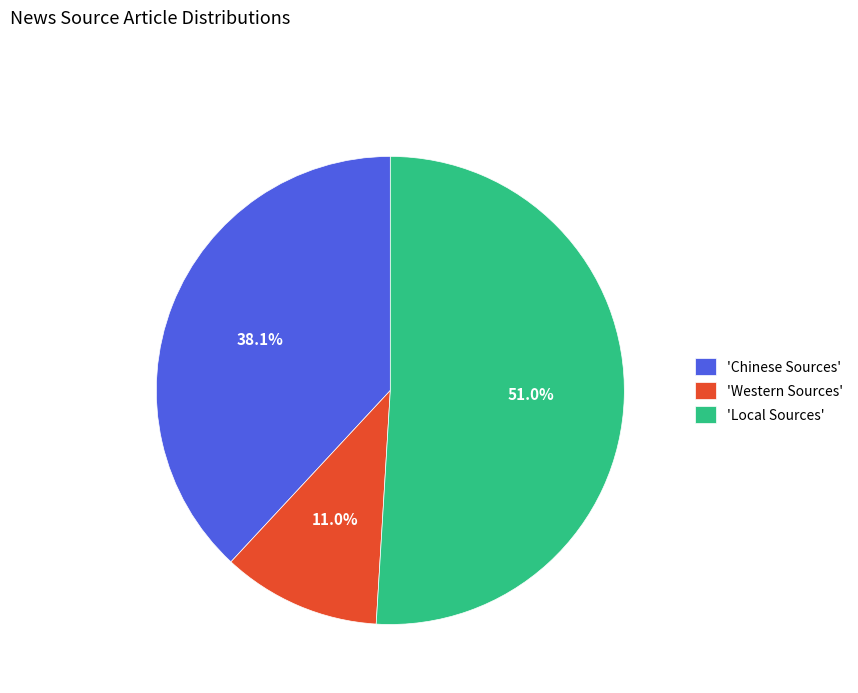

What is the total percentage of 'Local Sources' and 'Chinese Sources'?

89.0%